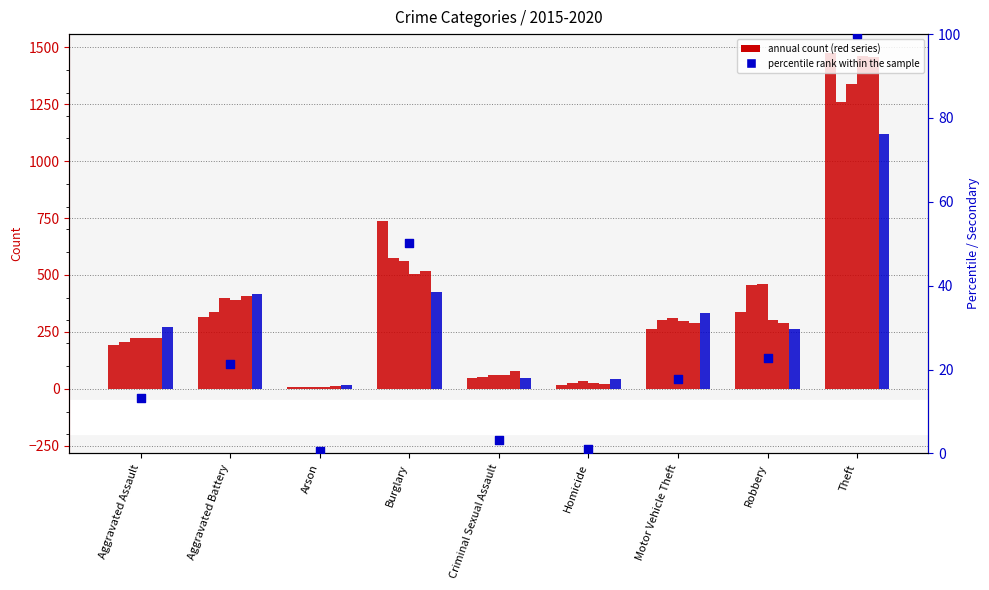

Which has a higher value, Theft or Criminal Sexual Assault?

Theft